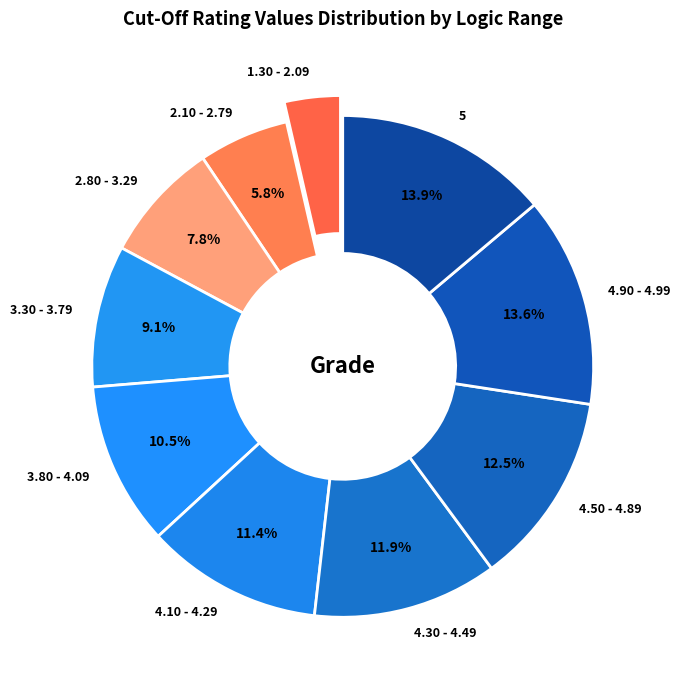

Do 4.50 - 4.89 and 4.90 - 4.99 together represent more than half of the pie?

No